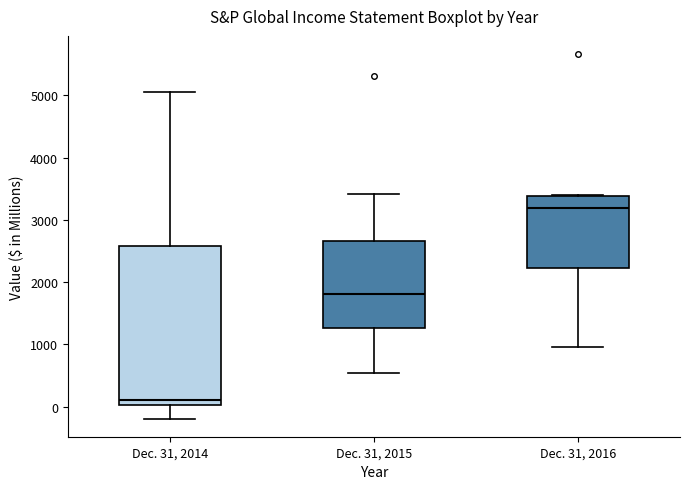

Comparing the boxes themselves (not the whiskers), which one is the tallest?

Dec. 31, 2014